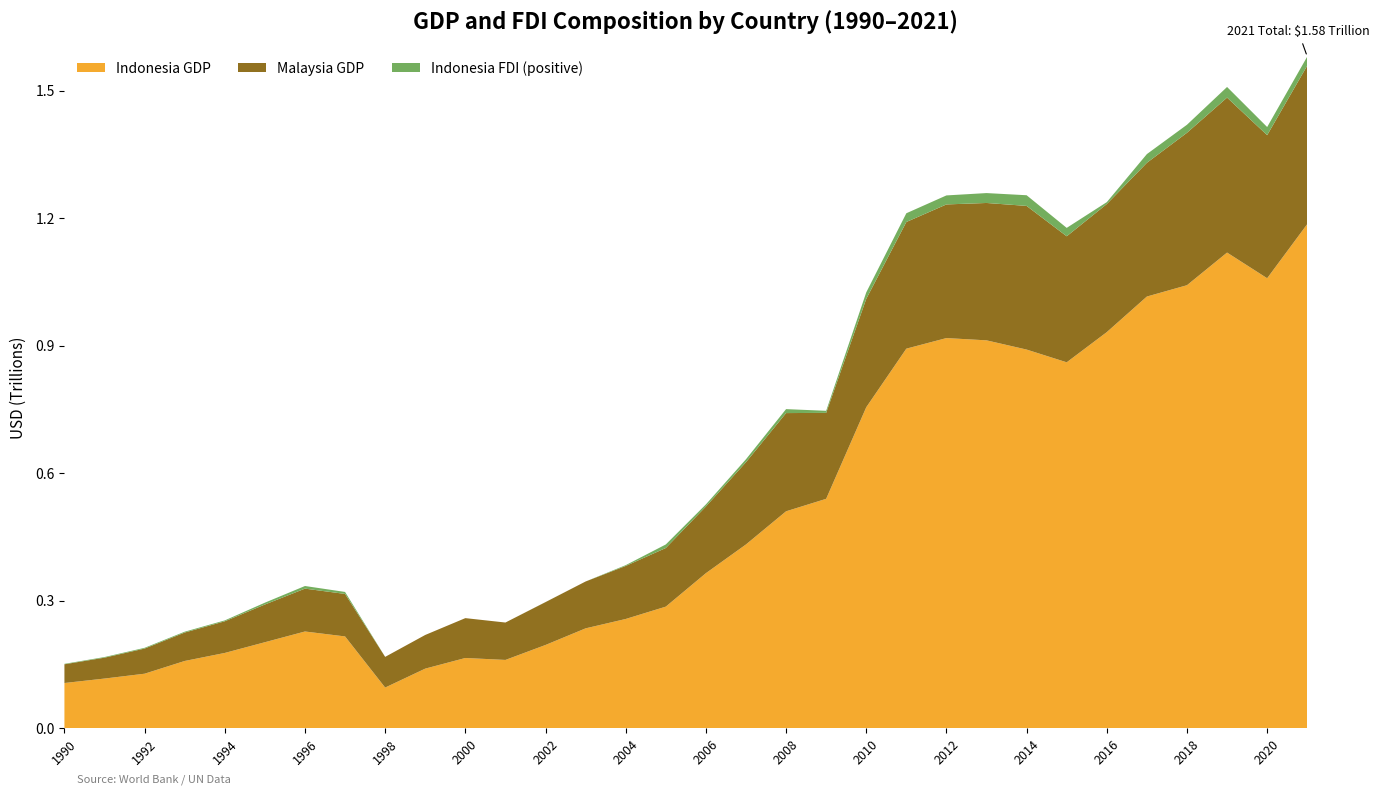

Reading left to right, list all the values displayed in this chart.

Indonesia GDP: 1990=106140727356.7	1991=116621996217.1	1992=128026966580.0	1993=158006700301.5	1994=176892143931.5	1995=202132028723.1	1996=227369679375.0	1997=215748998609.6	1998=95445547872.7	1999=140001351215.5	2000=165021012077.8	2001=160446947784.9	2002=195660611165.2	2003=234772463823.8	2004=256836875295.5	2005=285868618224.0	2006=364570514304.9	2007=432216737774.9	2008=510228634992.3	2009=539580085612.4	2010=755094160363.1	2011=892969107923.1	2012=917869910105.7	2013=912524136718.0	2014=890814755233.2	2015=860854235065.1	2016=931877364177.7	2017=1015618742565.8	2018=1042271531012.0	2019=1119099868265.3	2020=1058688935454.8	2021=1186092991320.0
Malaysia GDP: 1990=44024178343.0	1991=49143148094.3	1992=59167550163.0	1993=66894837030.4	1994=74478356957.8	1995=88705342902.7	1996=100855393910.5	1997=100005323301.9	1998=72181759798.0	1999=79219747536.0	2000=93789877990.0	2001=88005277025.0	2002=100845286038.0	2003=110263414924.0	2004=124746726204.0	2005=137952772668.0	2006=156902099067.0	2007=193549500893.0	2008=231116807521.0	2009=202257822979.0	2010=255016600379.0	2011=298058037003.0	2012=314497668050.0	2013=323276702665.0	2014=338054946494.0	2015=296536533765.0	2016=301350225590.0	2017=314706876982.0	2018=358694407379.0	2019=364681178768.0	2020=336664037714.0	2021=372981225297.0
Indonesia FDI: 1990=1093000000.0	1991=1482000000.0	1992=1777000000.0	1993=2004000000.0	1994=2109000000.0	1995=4346000000.0	1996=6194000000.0	1997=4677000000.0	1998=-240800000.0	1999=-1865620963.5	2000=-4550355285.7	2001=-2977391857.1	2002=145085548.7	2003=-596923827.8	2004=1896082770.0	2005=8336257207.6	2006=4914201435.4	2007=6928480000.0	2008=9318453649.8	2009=4877369178.4	2010=15292009410.5	2011=20564938226.7	2012=21200778607.9	2013=23281742361.5	2014=25120732059.5	2015=19779127977.0	2016=4541713739.2	2017=20510310832.4	2018=18909826043.5	2019=24993551748.0	2020=19175077747.8	2021=21213080329.9